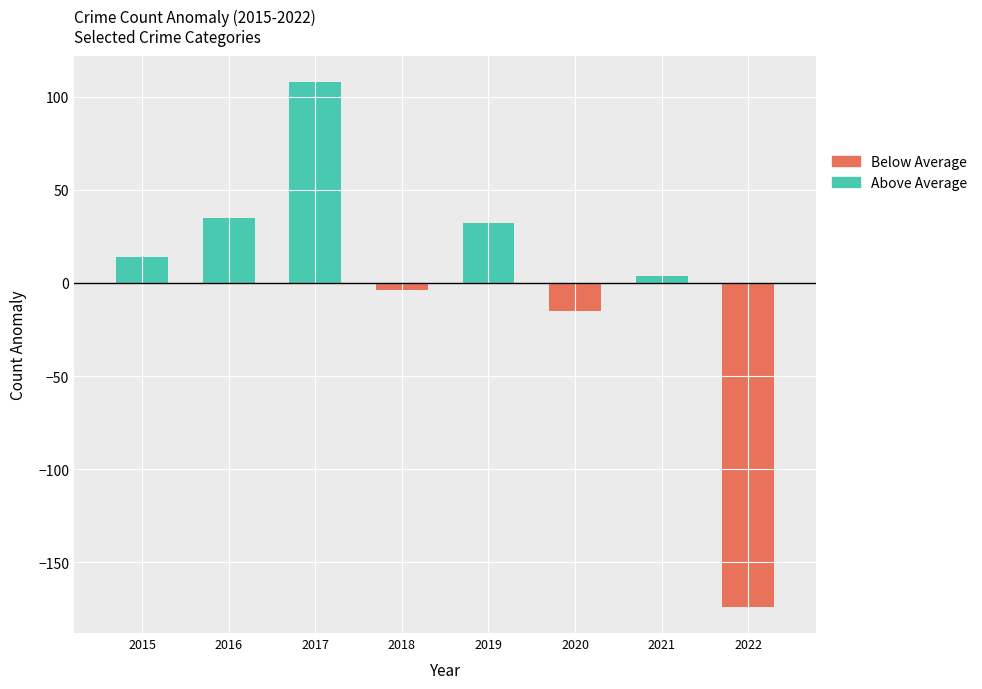

What is the difference between the values at 2016 and 2017?

73